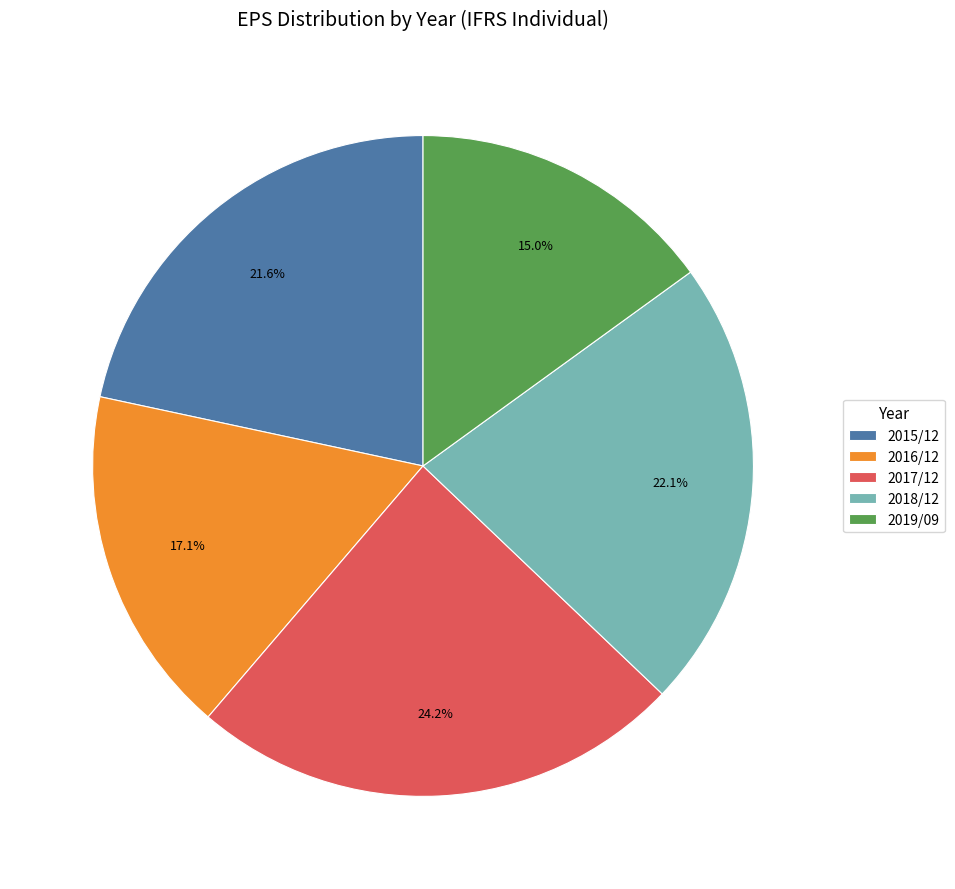

Which category has the smallest portion of the pie?

2019/09